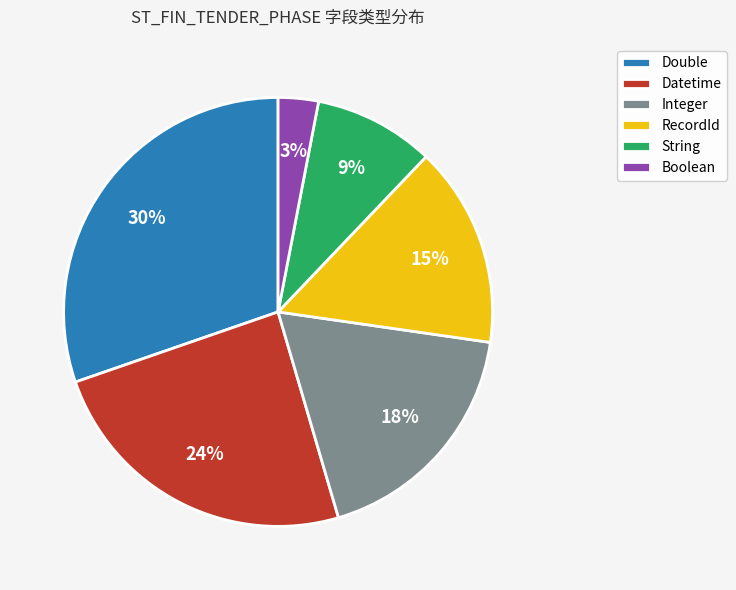

To the nearest percent, what portion does Double represent?

30%